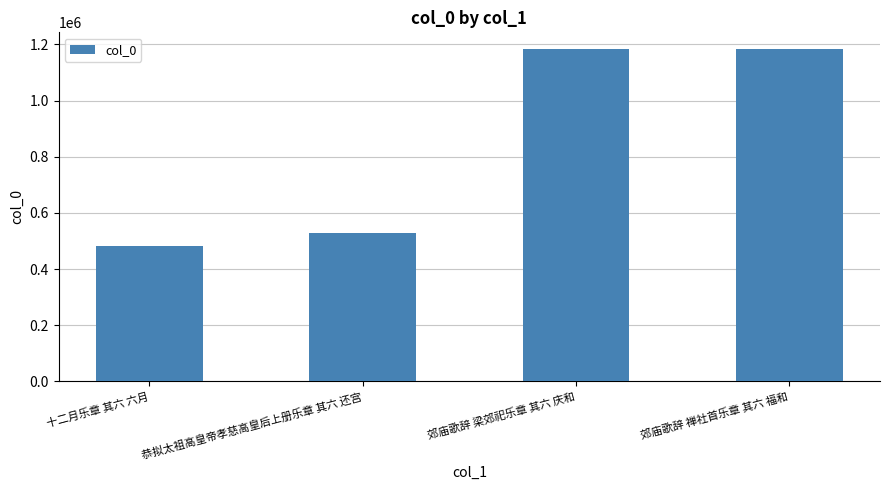

Which label corresponds to the smallest value in the chart?

十二月乐章 其六 六月